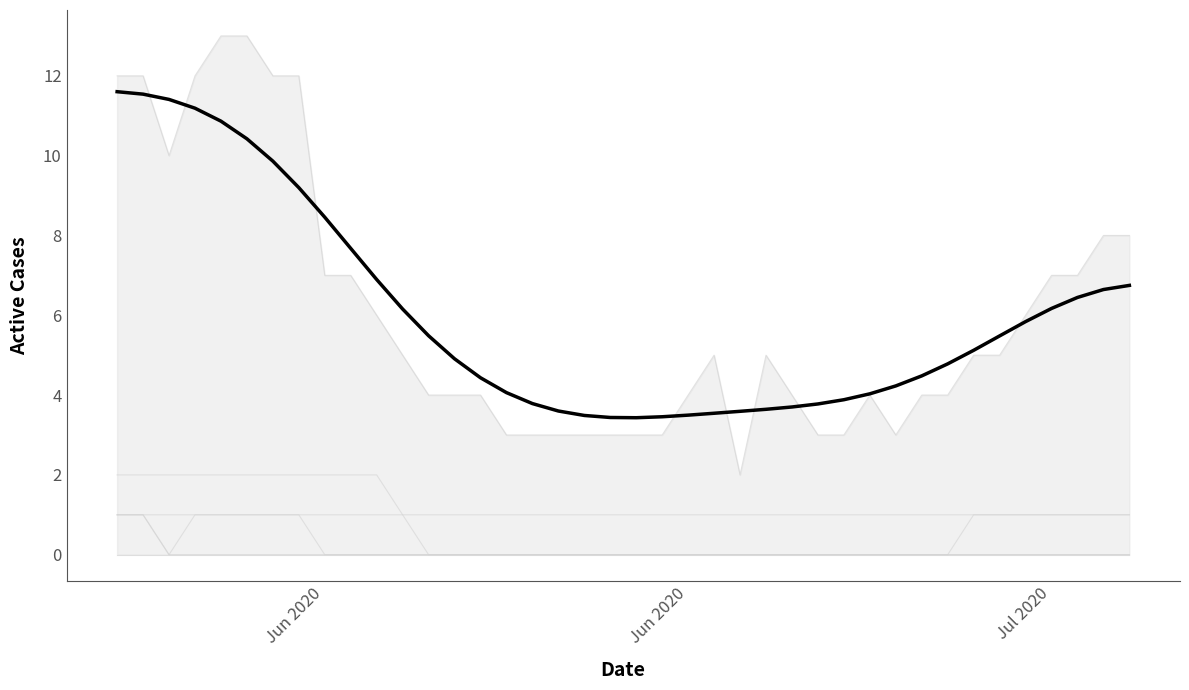

How many lines are shown in the chart?

1